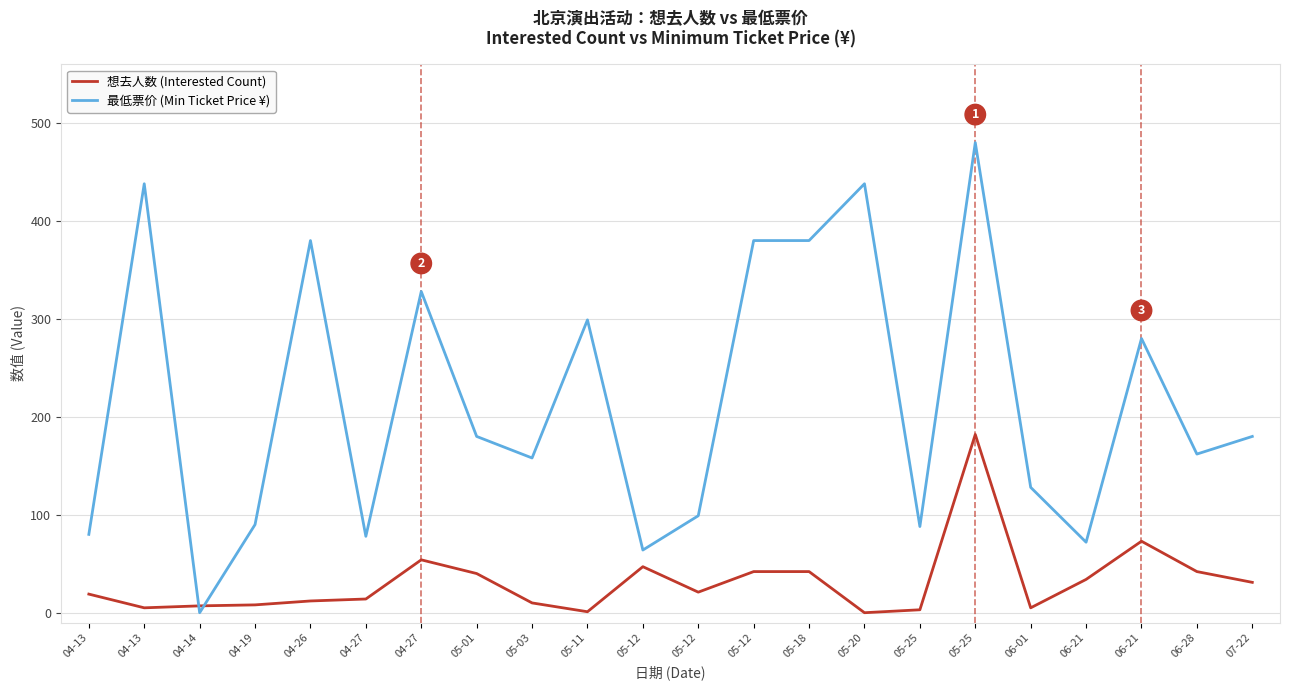

What is the maximum value for 想去人数 (Interested Count)?

182